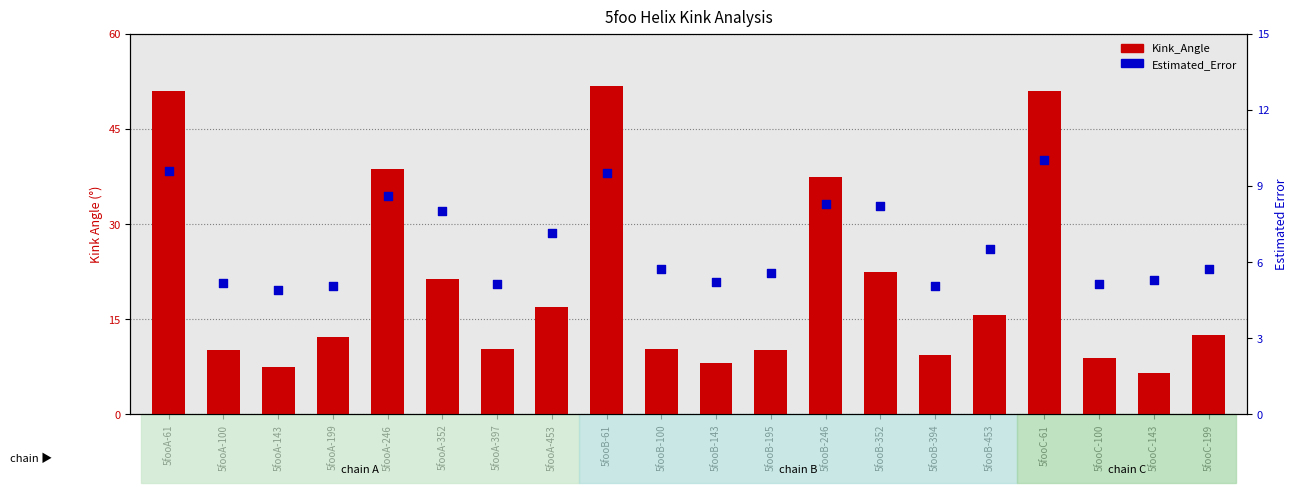

At which category is the sum across all series the highest?

5fooB-61